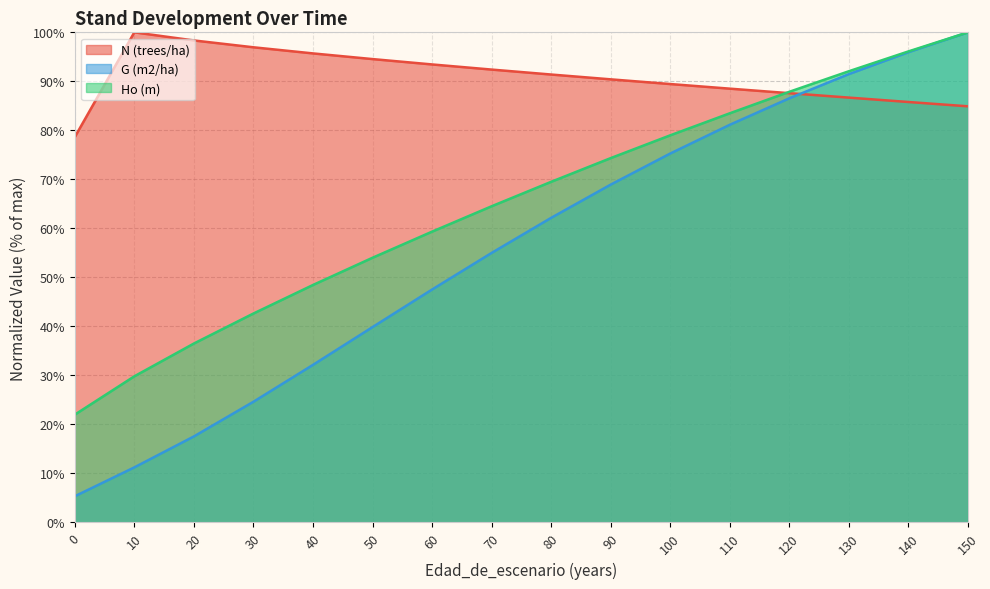

True or false: G (m2/ha) has a value of 11.2 at 10.

True